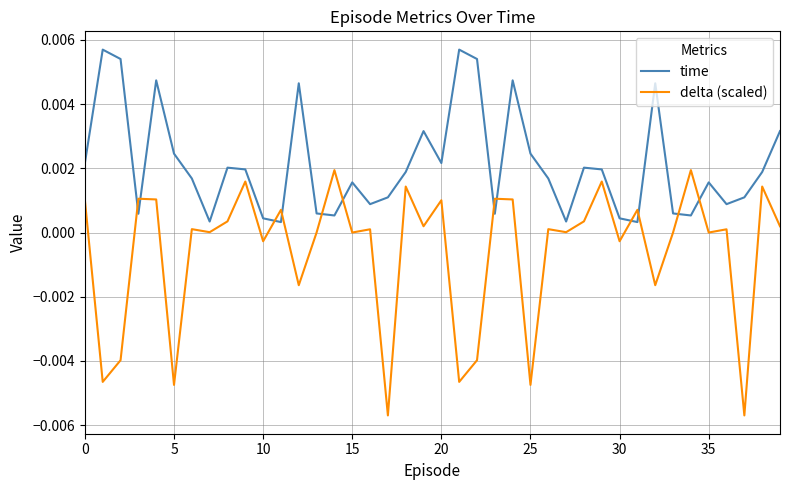

True or false: time and delta (scaled) cross at least once.

True